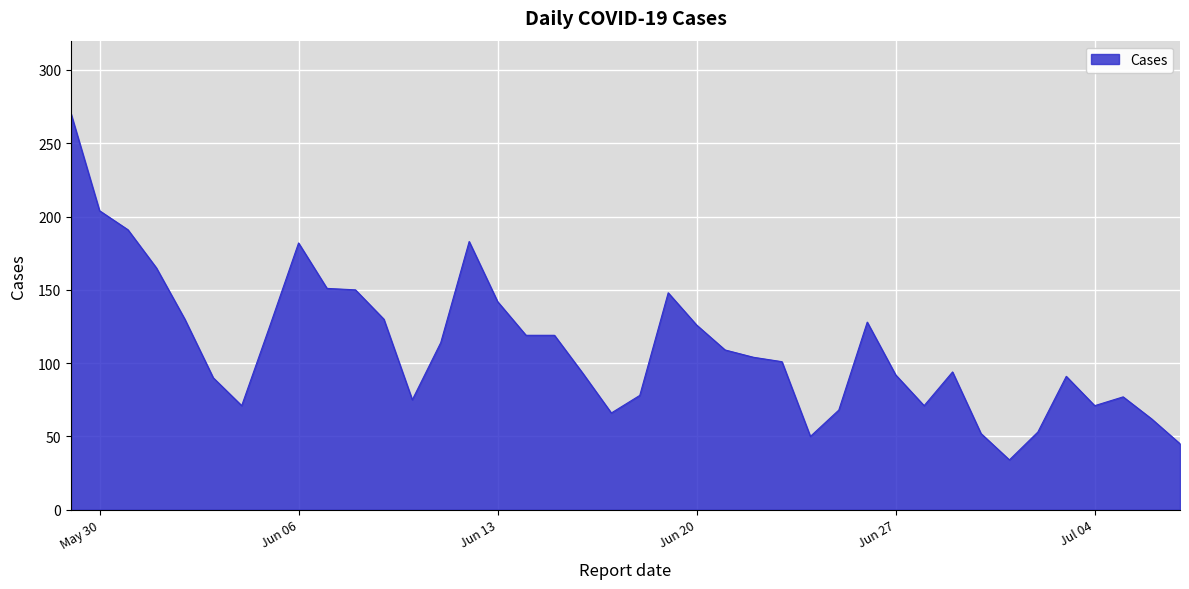

What is the difference between the maximum and minimum values?

236